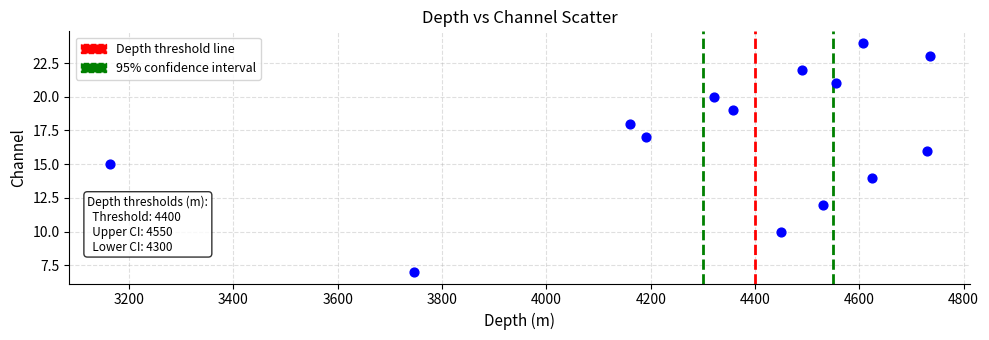

What is the range of Y values (max minus min)?

17